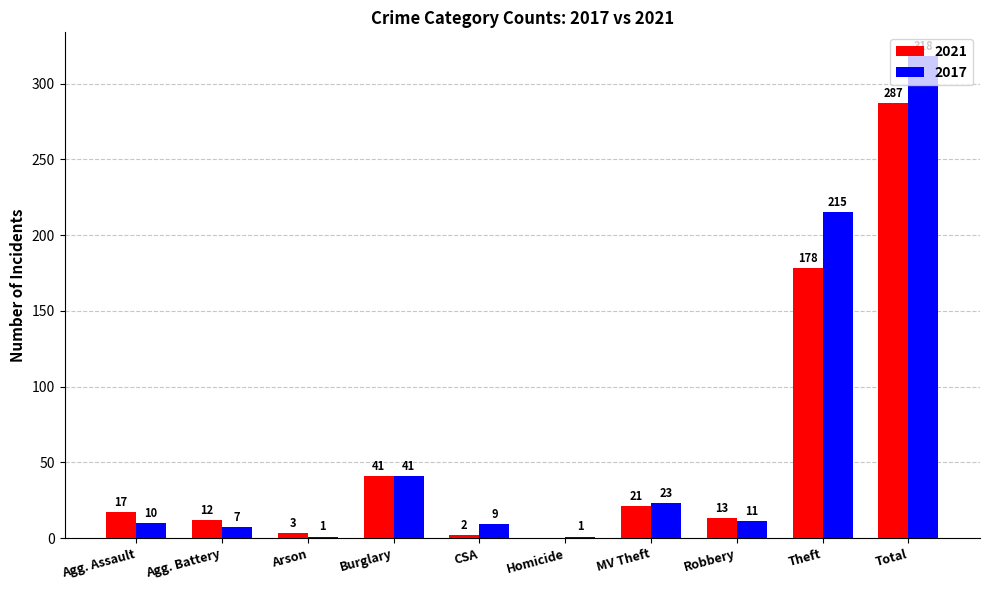

Between Agg. Battery and Theft, which series saw the biggest shift?

2017